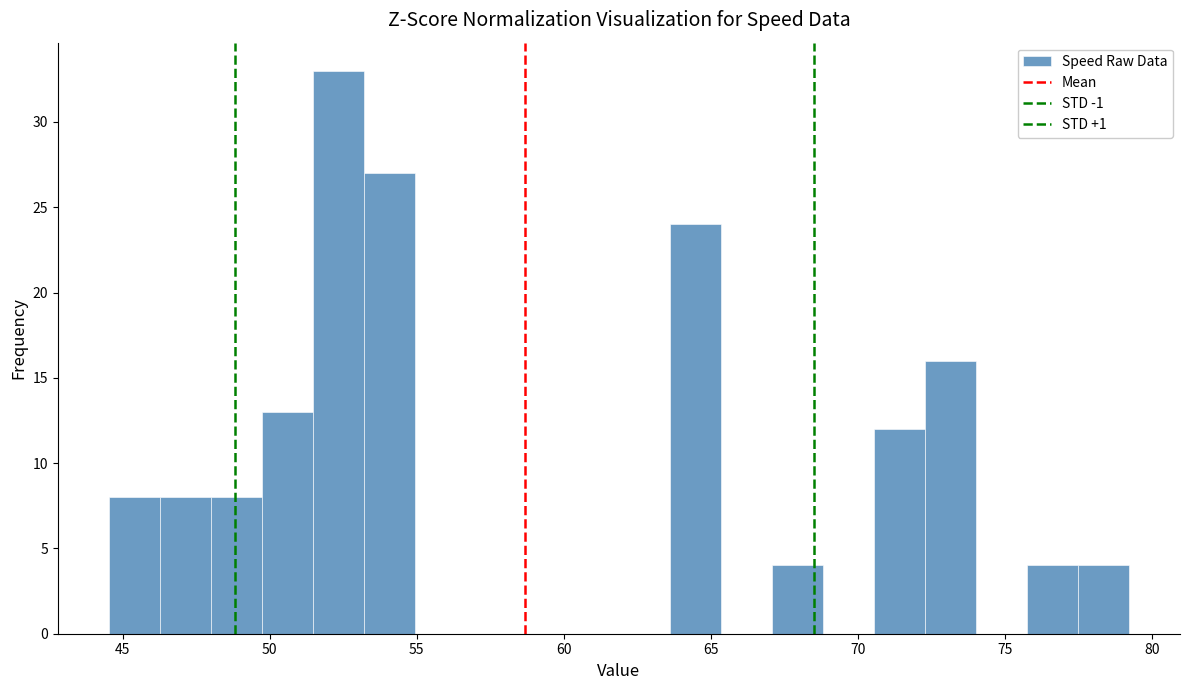

Around what value on the x-axis is the tallest bar? Give the approximate position of its centre, as read against the axis.

52.5